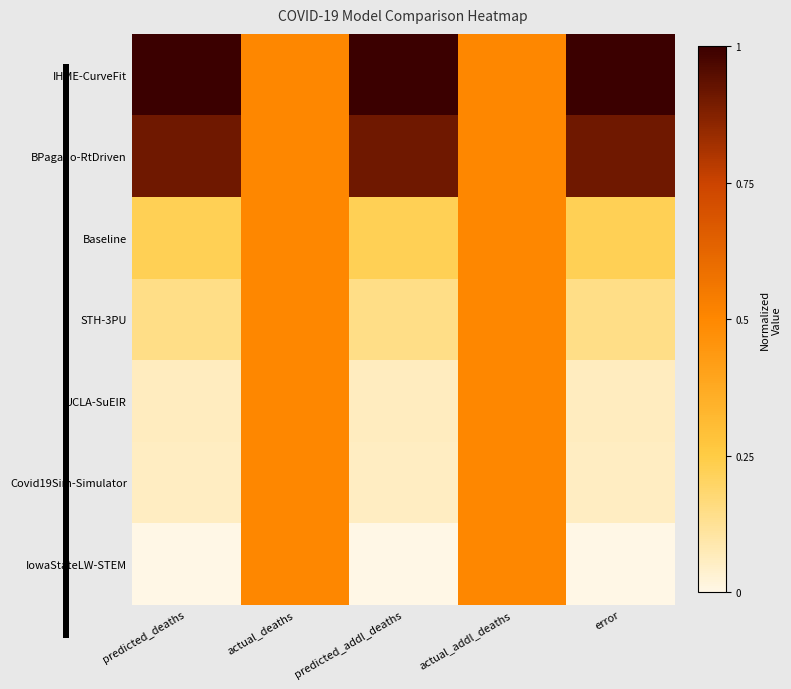

Which series has the widest spread of values?

IHME-CurveFit